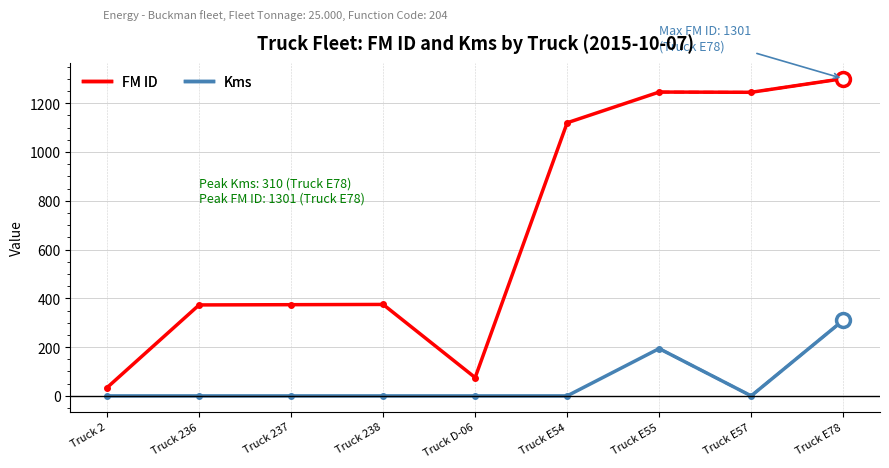

Rank the series by their average value, from lowest to highest.

Kms, FM ID